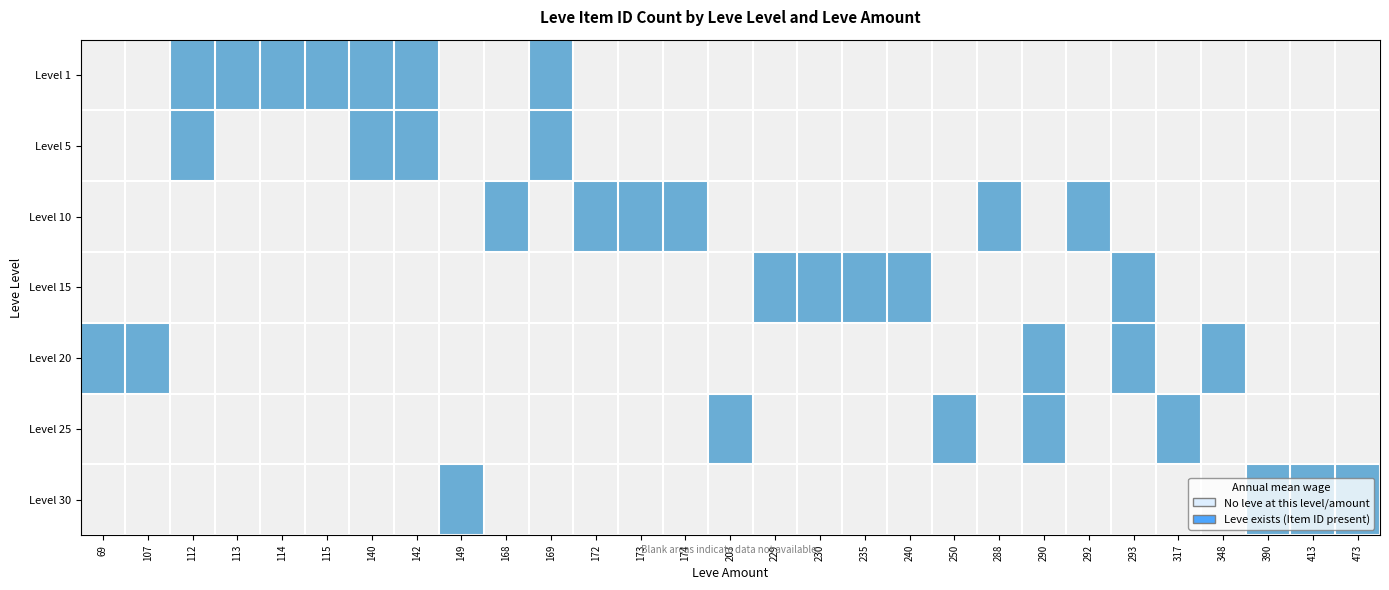

Rank the series by their maximum value, from lowest to highest.

Level 1, Level 5, Level 10, Level 15, Level 20, Level 25, Level 30